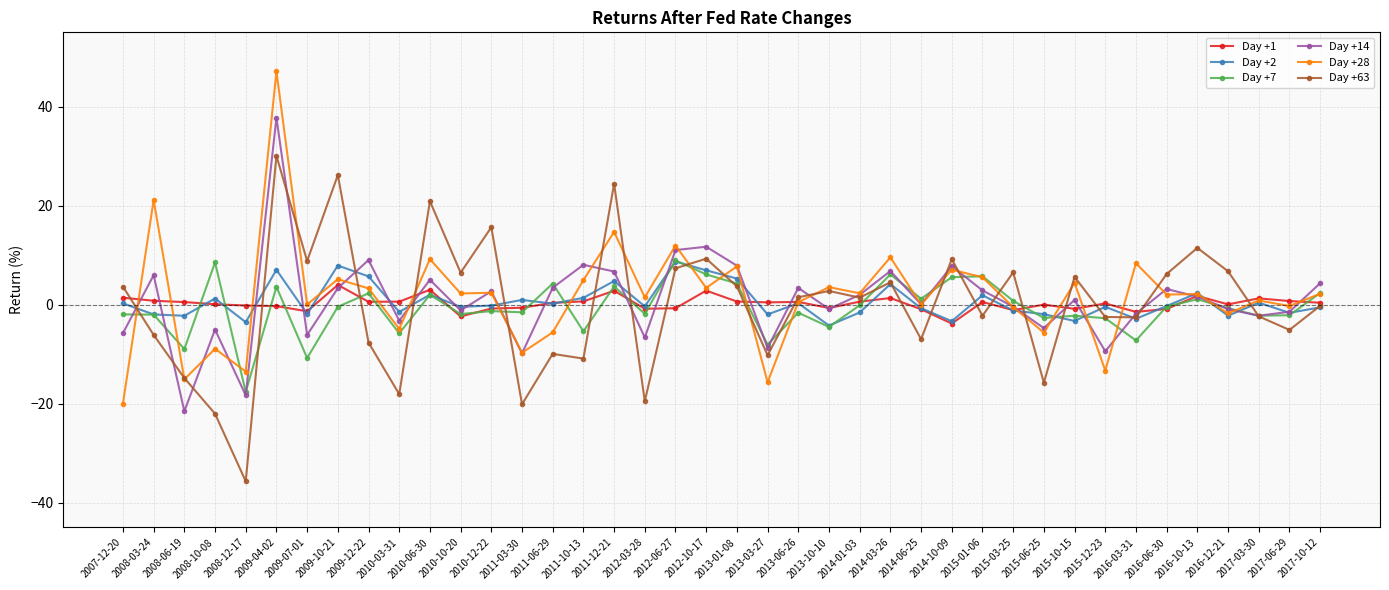

Which category has the lowest value in the Day +28 series?

2007-12-20